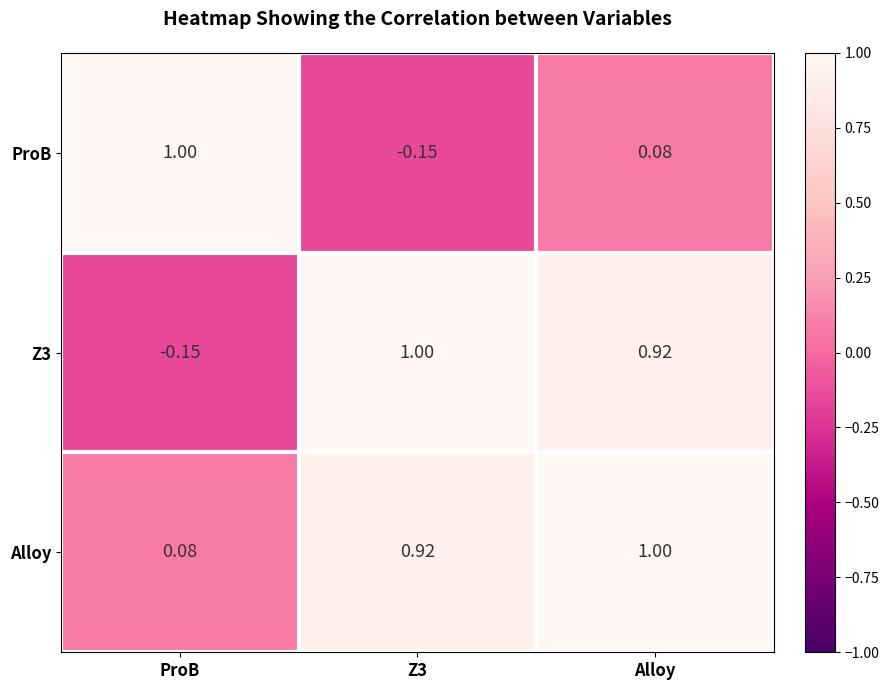

Which series has the largest total across all categories?

Alloy